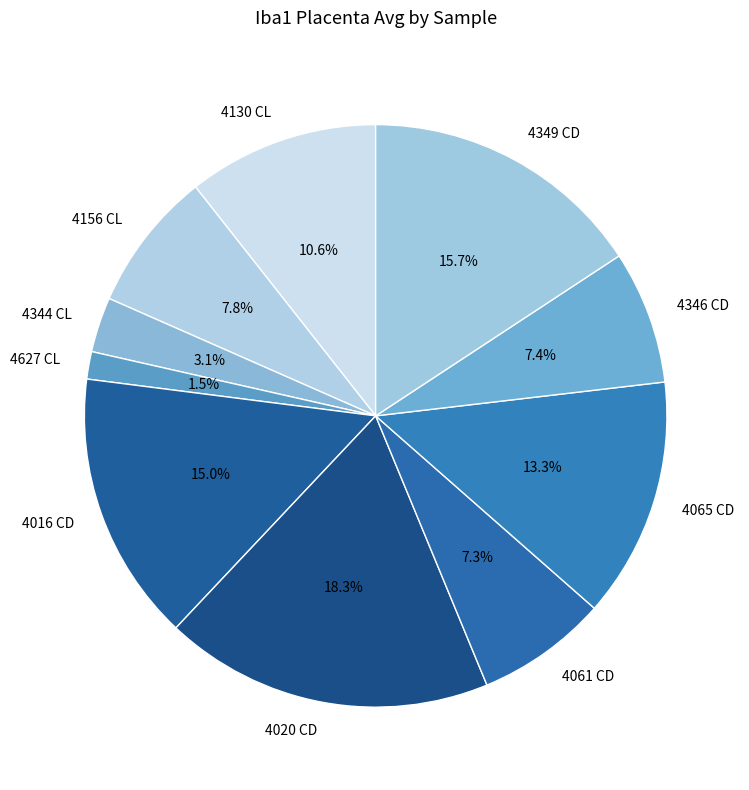

To the nearest percent, what is the average slice percentage?

10%